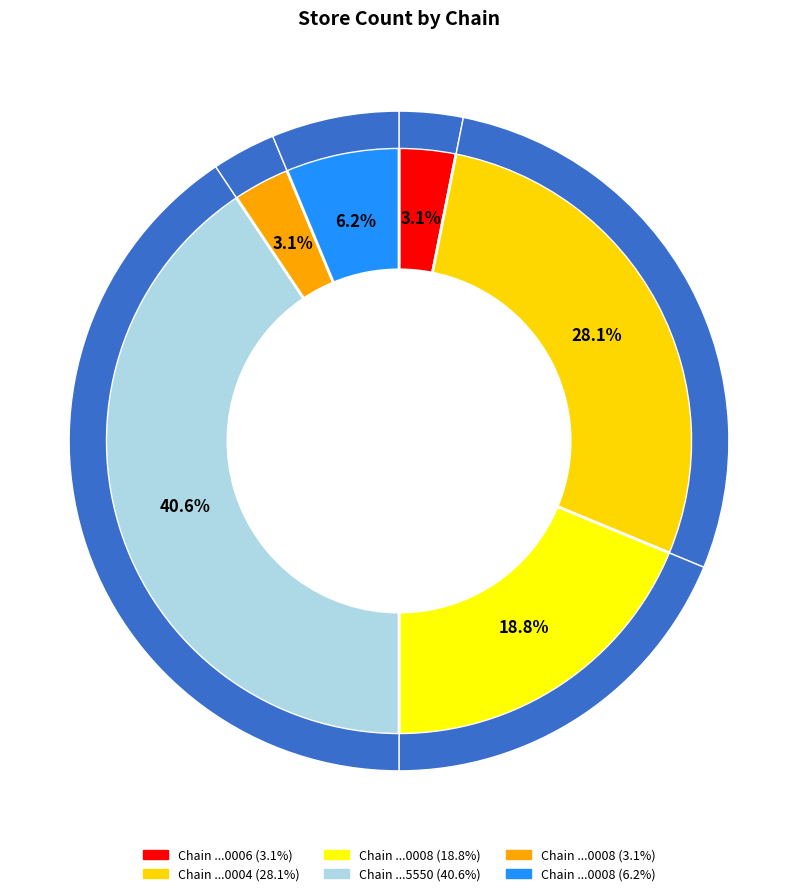

To the nearest percent, what is the difference between the largest and smallest slice percentages?

38%